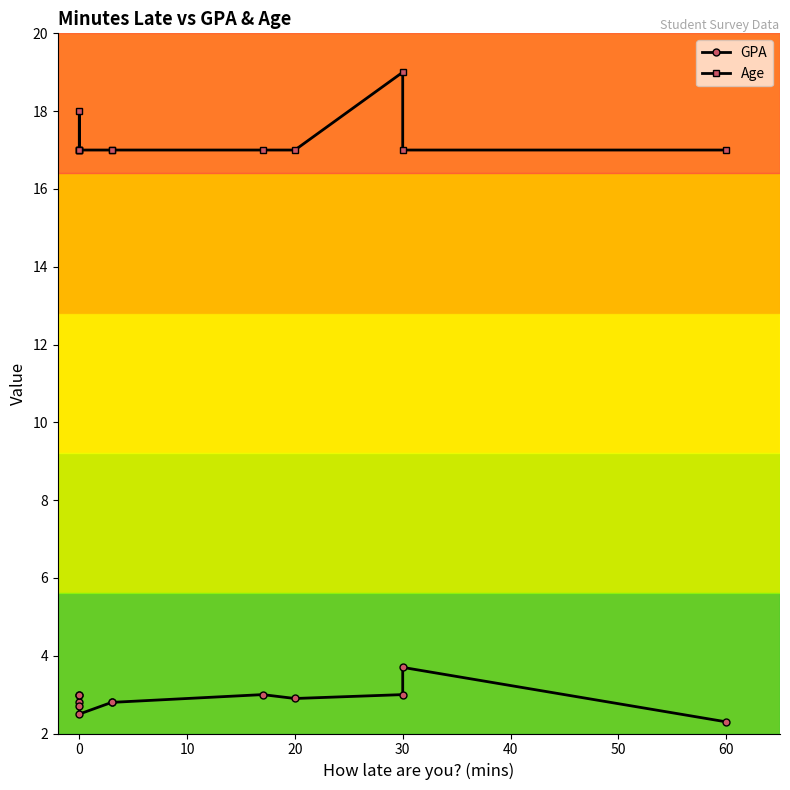

What is the value of the GPA point at the 3rd from the left?

3.0